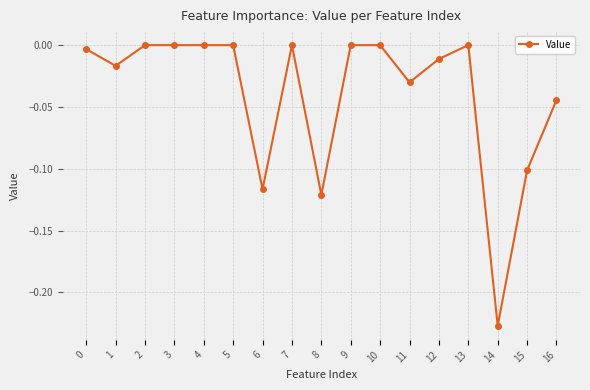

Between 3 and 1, which is larger?

3